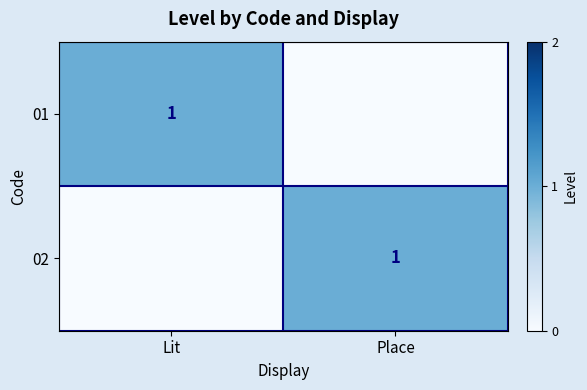

At how many categories does at least one series exceed 0?

2